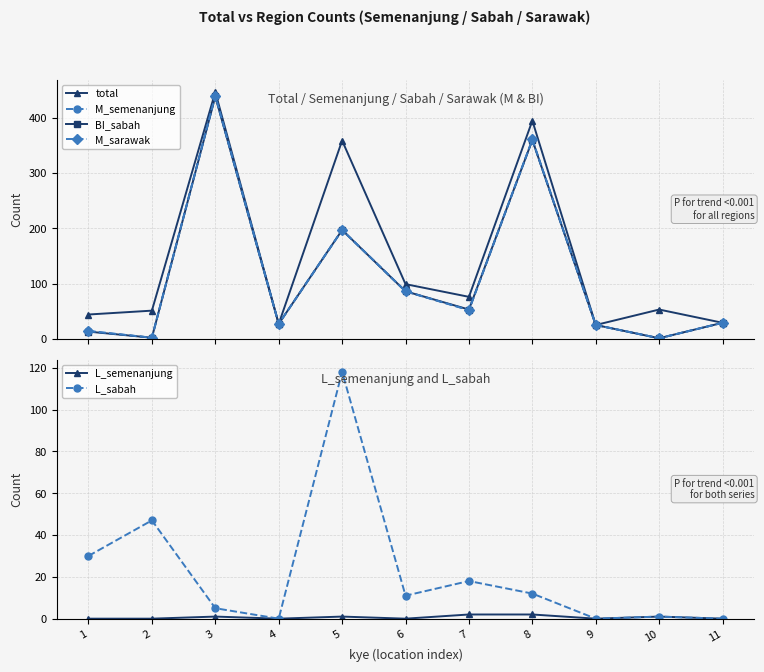

Where is the first local minimum for total?

4